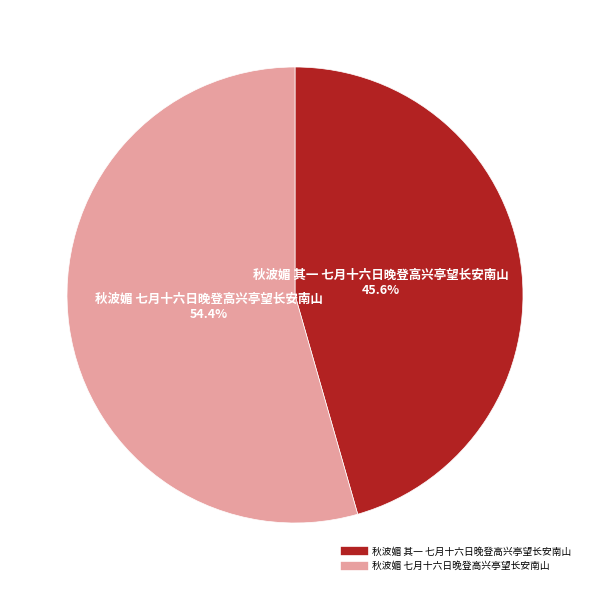

Count the number of slices in the pie.

2